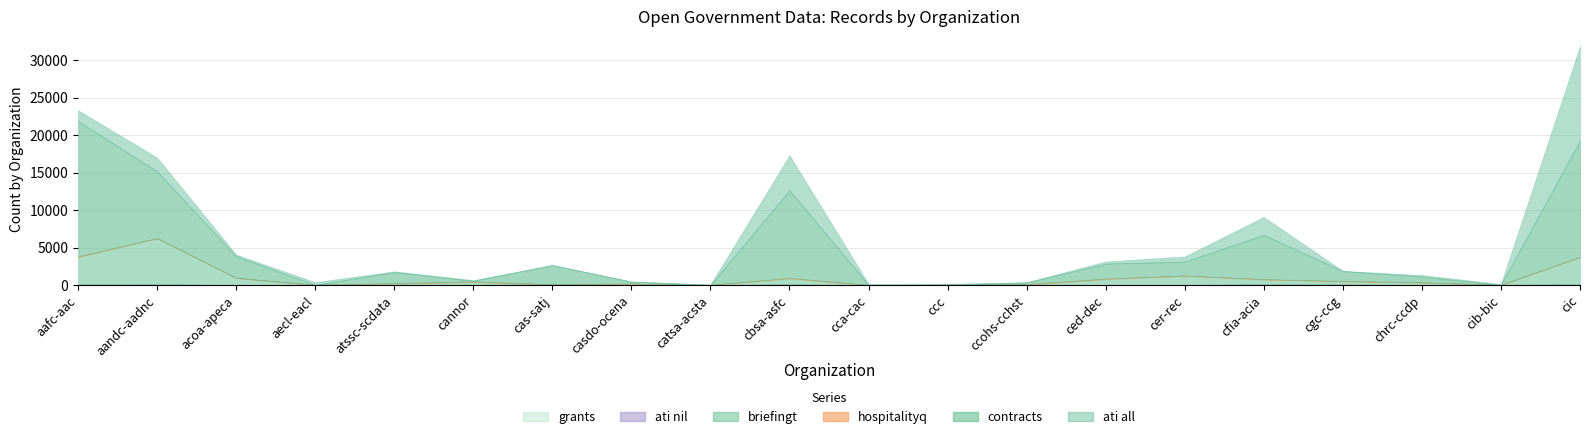

Where is briefingt nearest to the value 3073?

cic